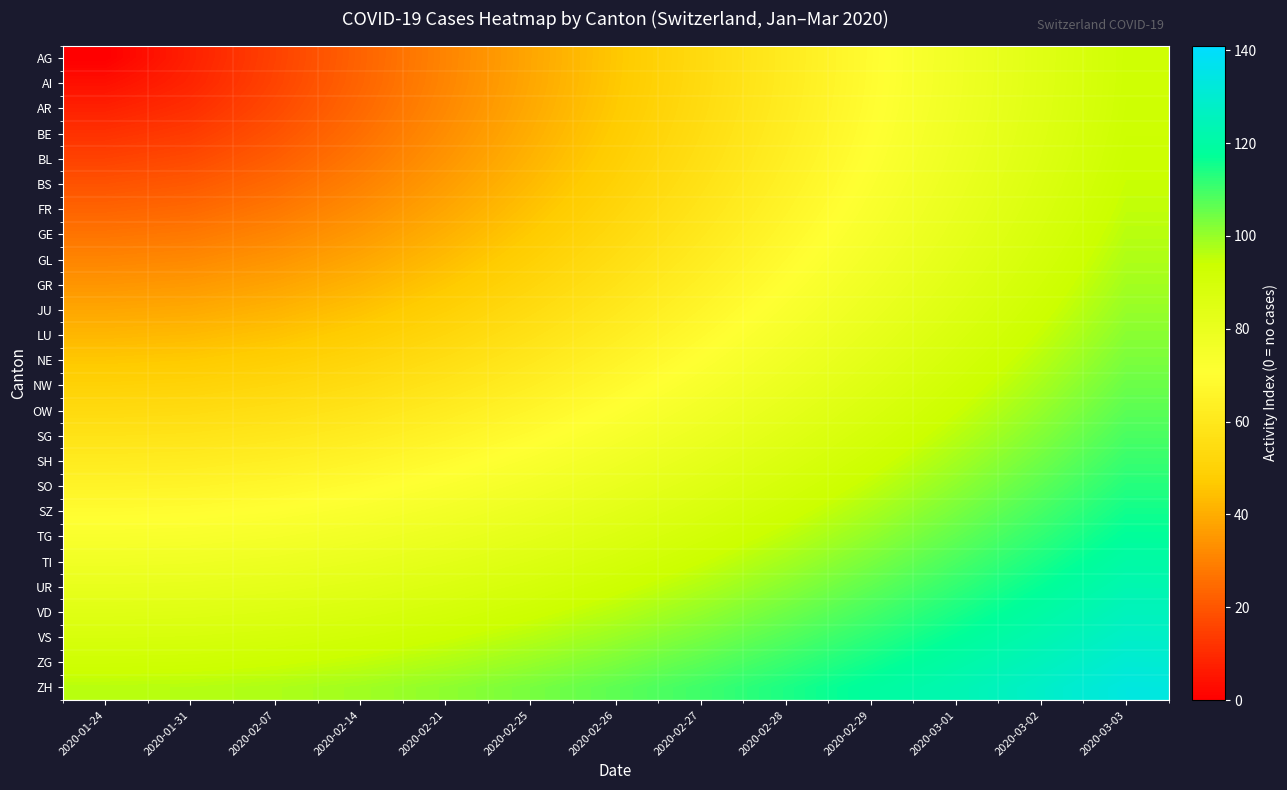

Reading left to right, list all the values displayed in this chart.

row_0: 0.0	7.7	15.4	23.1	30.8	38.5	46.2	53.8	61.5	69.2	76.9	84.6	92.3
row_1: 3.8	8.6	15.9	23.4	31.0	38.7	46.3	54.0	61.7	69.3	77.0	84.7	92.4
row_2: 7.7	10.9	17.2	24.3	31.7	39.2	46.8	54.4	62.0	69.7	77.3	85.0	92.6
row_3: 11.5	13.9	19.2	25.8	32.9	40.2	47.6	55.1	62.6	70.2	77.8	85.4	93.0
row_4: 15.4	17.2	21.8	27.7	34.4	41.4	48.7	56.0	63.4	70.9	78.4	86.0	93.6
row_5: 19.2	20.7	24.6	30.0	36.3	43.0	50.0	57.2	64.5	71.9	79.3	86.8	94.3
row_6: 23.1	24.3	27.7	32.6	38.5	44.9	51.6	58.6	65.7	73.0	80.3	87.7	95.1
row_7: 26.9	28.0	31.0	35.5	40.9	46.9	53.4	60.2	67.2	74.3	81.5	88.8	96.2
row_8: 30.8	31.7	34.4	38.5	43.5	49.3	55.5	62.0	68.8	75.8	82.8	90.0	97.3
row_9: 34.6	35.5	37.9	41.6	46.3	51.7	57.7	64.0	70.6	77.4	84.4	91.4	98.6
row_10: 38.5	39.2	41.4	44.9	49.3	54.4	60.1	66.2	72.6	79.2	86.0	92.9	100.0
row_11: 42.3	43.0	45.0	48.2	52.3	57.2	62.6	68.5	74.7	81.1	87.8	94.6	101.5
row_12: 46.2	46.8	48.7	51.6	55.5	60.1	65.3	70.9	76.9	83.2	89.7	96.4	103.2
row_13: 50.0	50.6	52.3	55.1	58.7	63.1	68.0	73.5	79.3	85.4	91.7	98.3	105.0
row_14: 53.8	54.4	56.0	58.6	62.0	66.2	70.9	76.1	81.8	87.7	93.9	100.3	106.9
row_15: 57.7	58.2	59.7	62.1	65.4	69.3	73.9	78.9	84.4	90.1	96.2	102.4	108.9
row_16: 61.5	62.0	63.4	65.7	68.8	72.6	76.9	81.8	87.0	92.6	98.5	104.6	110.9
row_17: 65.4	65.8	67.2	69.3	72.3	75.9	80.0	84.7	89.8	95.2	101.0	106.9	113.1
row_18: 69.2	69.7	70.9	73.0	75.8	79.2	83.2	87.7	92.6	97.9	103.5	109.3	115.4
row_19: 73.1	73.5	74.7	76.6	79.3	82.6	86.4	90.8	95.5	100.7	106.1	111.8	117.7
row_20: 76.9	77.3	78.4	80.3	82.8	86.0	89.7	93.9	98.5	103.5	108.8	114.4	120.2
row_21: 80.8	81.1	82.2	84.0	86.4	89.5	93.0	97.1	101.5	106.4	111.5	117.0	122.7
row_22: 84.6	85.0	86.0	87.7	90.0	92.9	96.4	100.3	104.6	109.3	114.4	119.7	125.2
row_23: 88.5	88.8	89.8	91.4	93.7	96.5	99.8	103.6	107.8	112.3	117.2	122.4	127.9
row_24: 92.3	92.6	93.6	95.1	97.3	100.0	103.2	106.9	110.9	115.4	120.2	125.2	130.5
row_25: 96.2	96.5	97.4	98.9	101.0	103.6	106.7	110.2	114.2	118.5	123.1	128.1	133.3